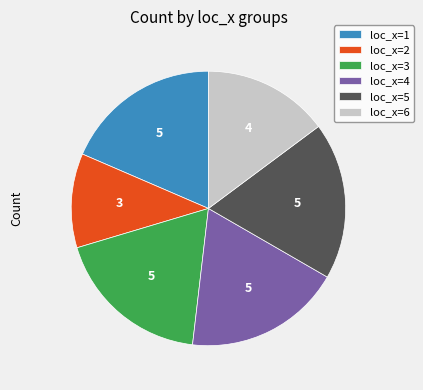

Do loc_x=5 and loc_x=2 together represent more than half of the pie?

No